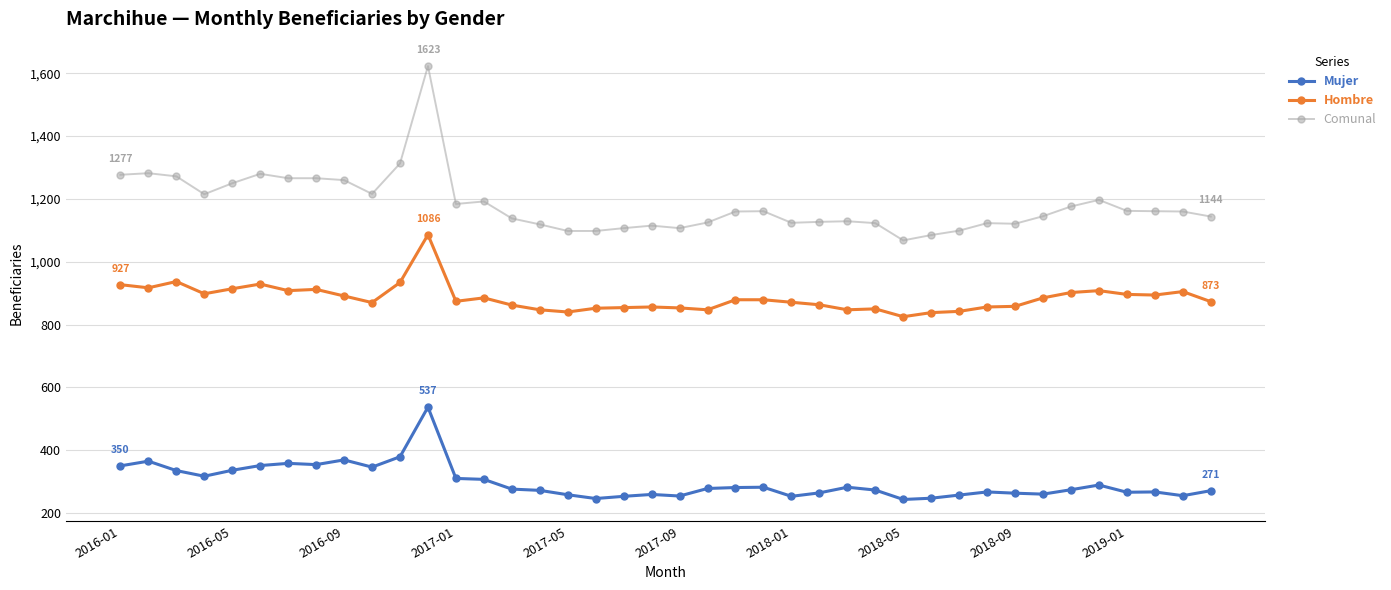

What is the value of the Comunal point at the 25th from the left?

1124